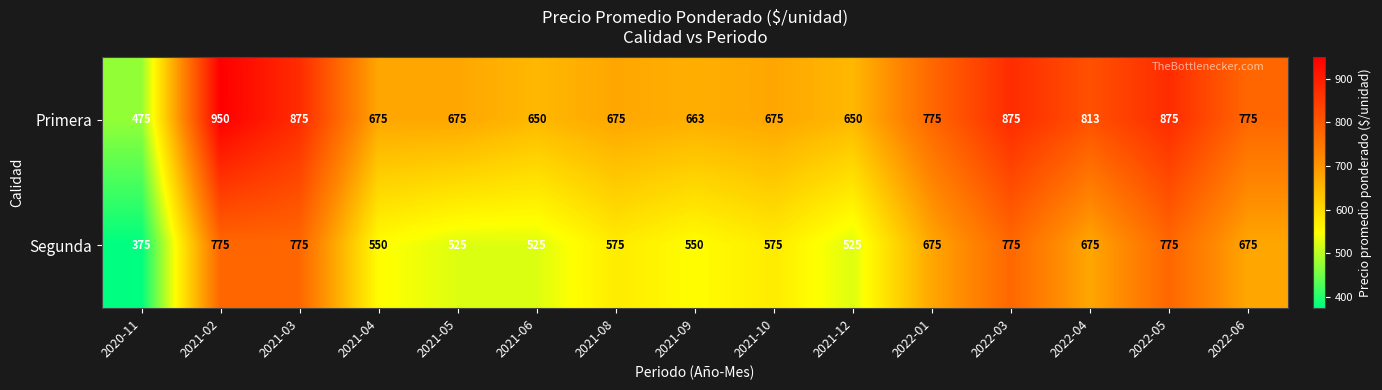

Read the Primera value at 2021-03.

875